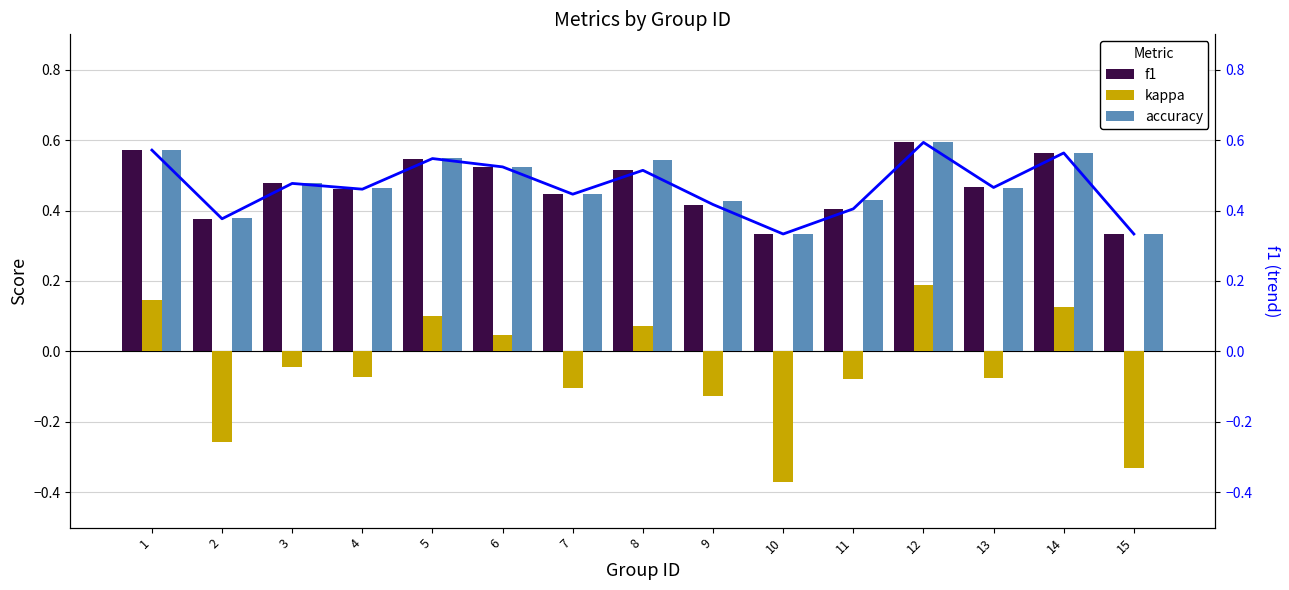

What is the highest value of the accuracy series?

0.6